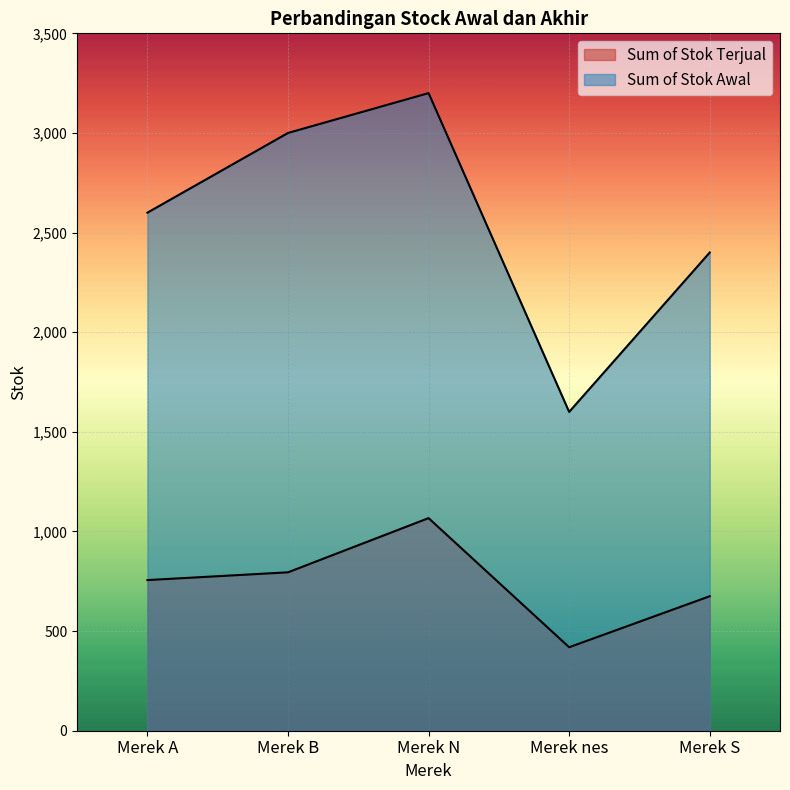

Is it true that Sum of Stok Awal equals 5452 at Merek N?

False